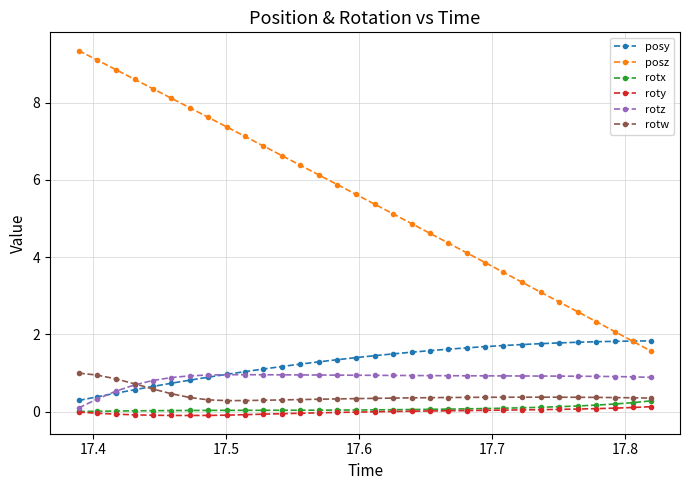

Does the chart display data point markers on the line(s)?

Yes